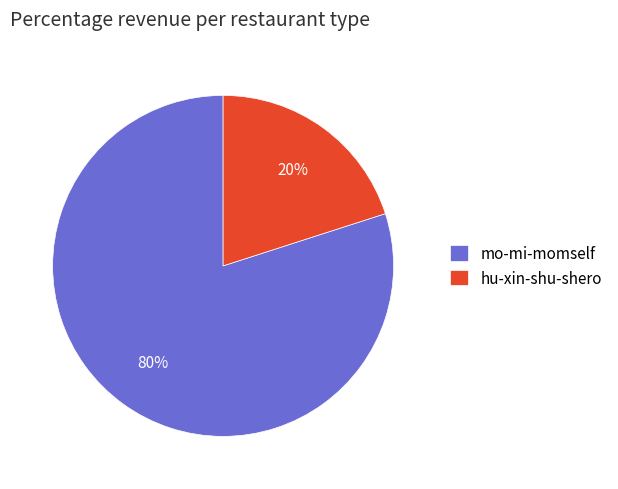

Is there any slice that represents more than half of the pie?

Yes